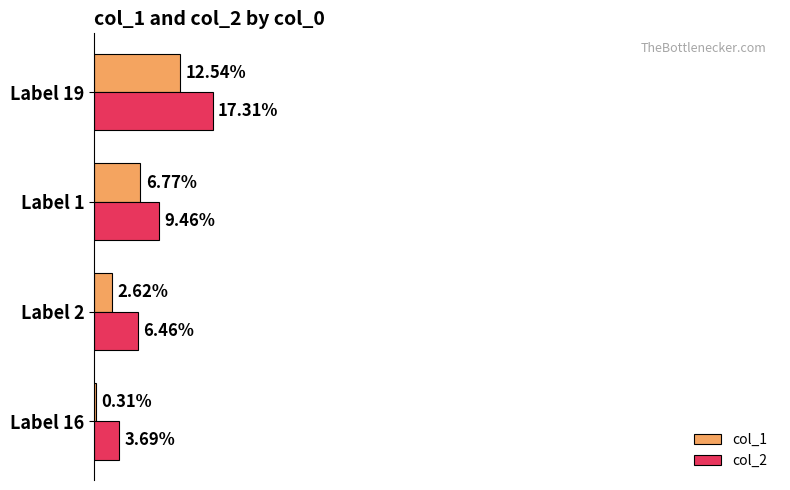

What are all the series names shown in the legend?

col_1, col_2